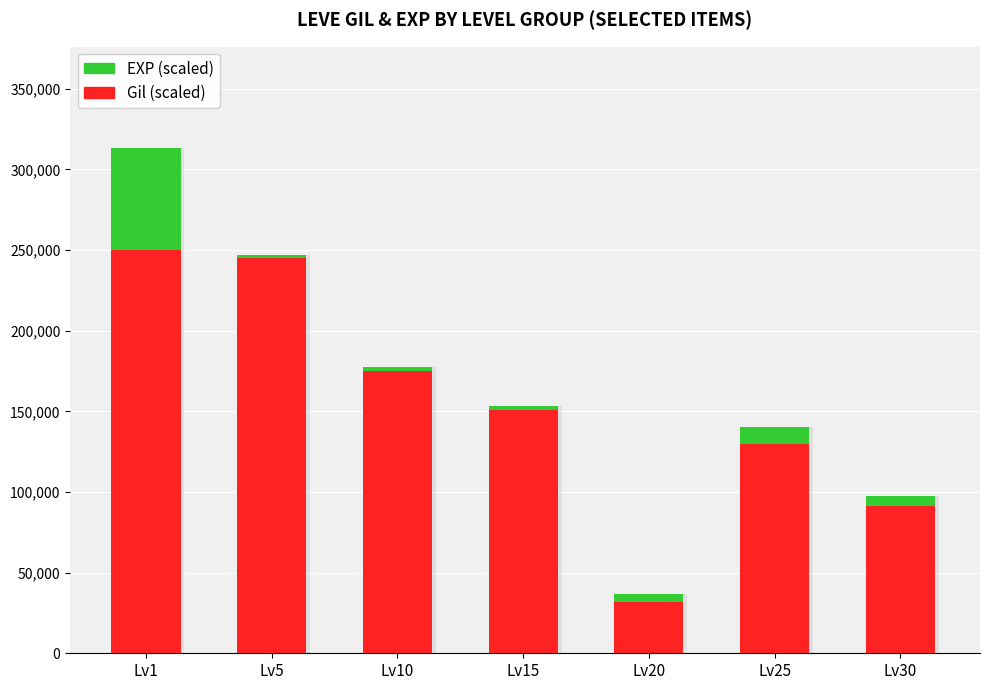

Which series has the largest range (max minus min)?

Gil (scaled)